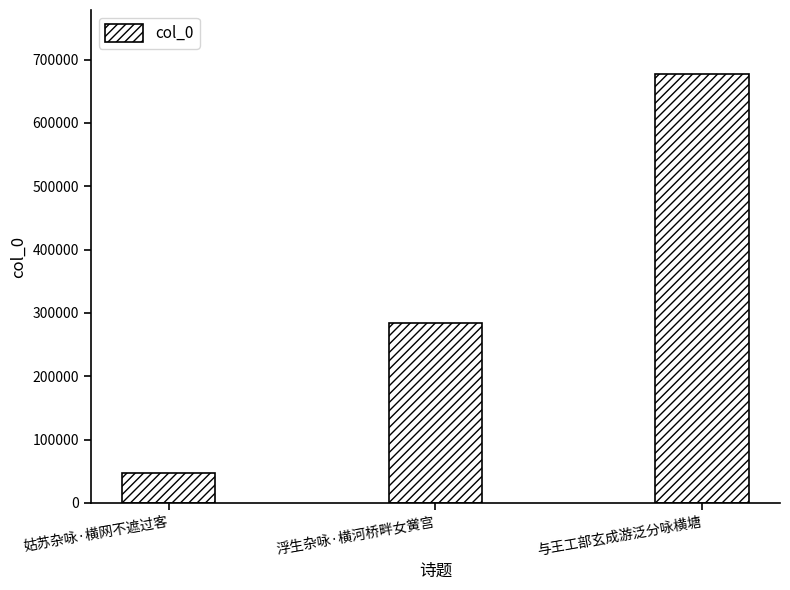

Approximately how many times larger is the value at 姑苏杂咏·横网不遮过客 compared to 与王工部玄成游泛分咏横塘?

0.1